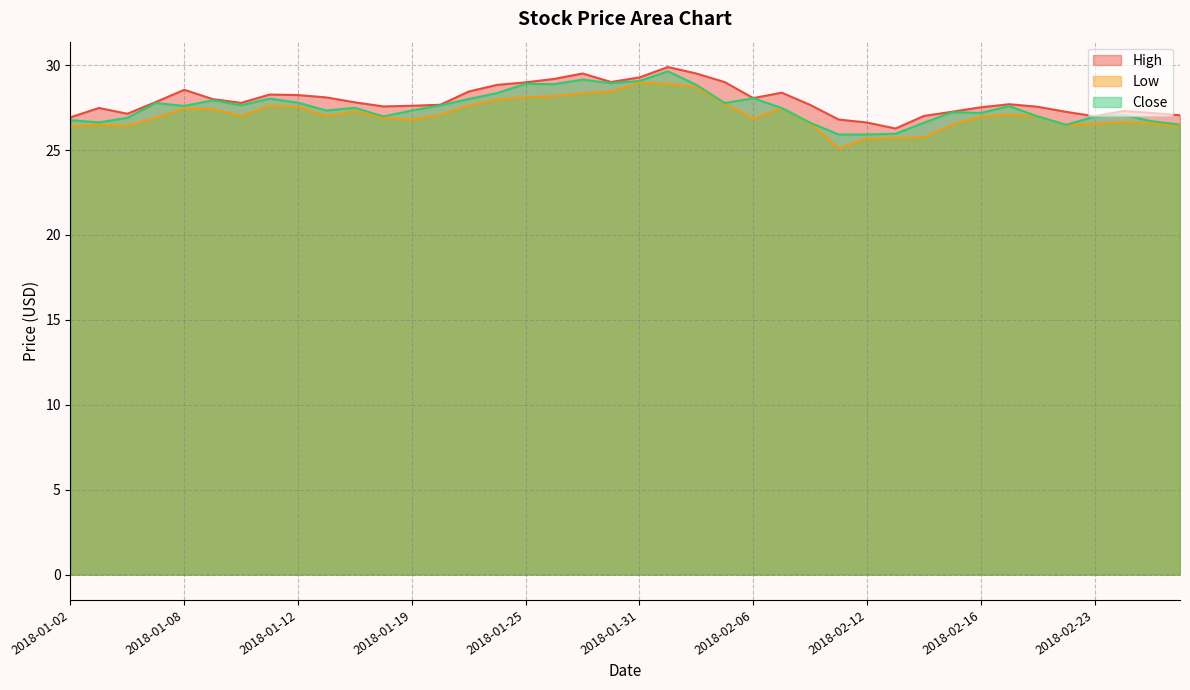

True or false: Close and High cross at least once.

False